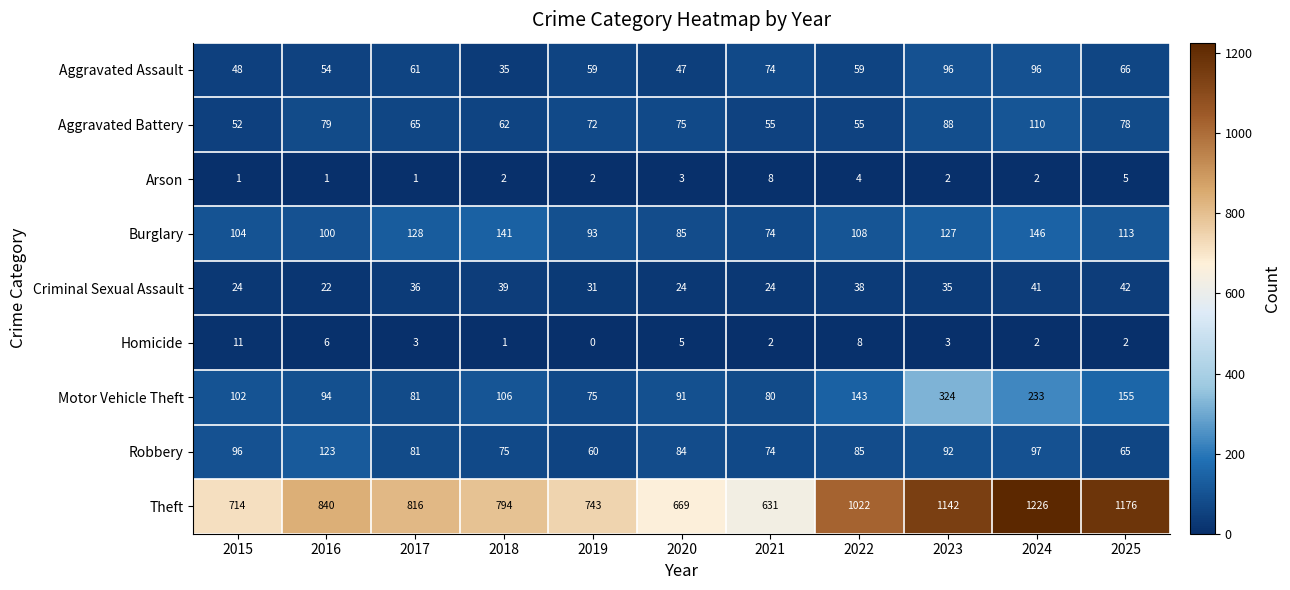

At which label does Robbery first exceed 84?

2015